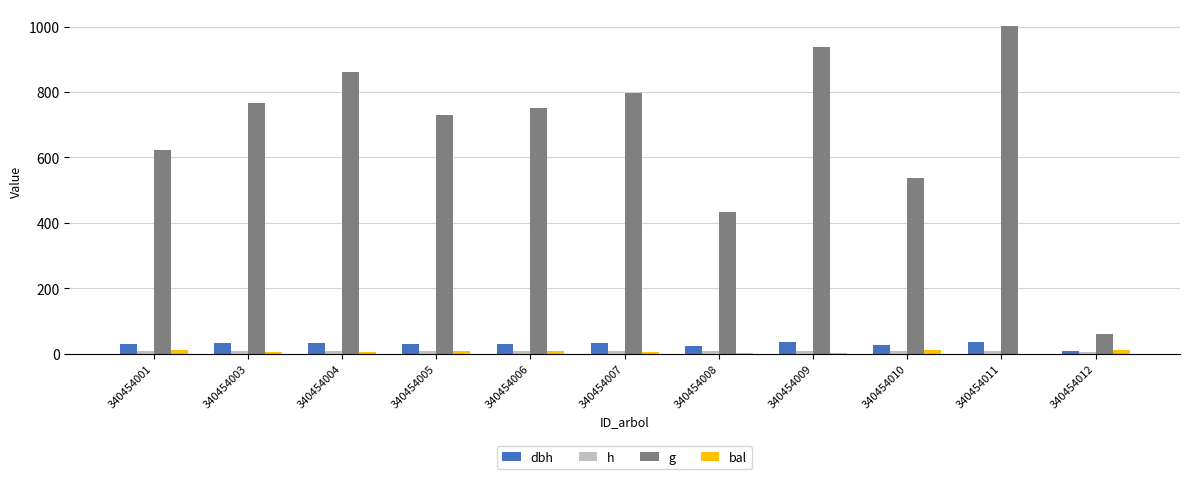

Rank the categories by dbh value from lowest to highest.

340454012, 340454008, 340454010, 340454001, 340454005, 340454006, 340454003, 340454007, 340454004, 340454009, 340454011